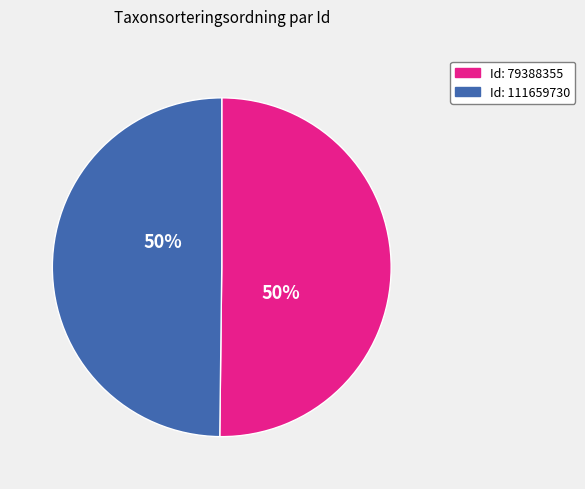

To the nearest percent, what is the average slice percentage?

50%